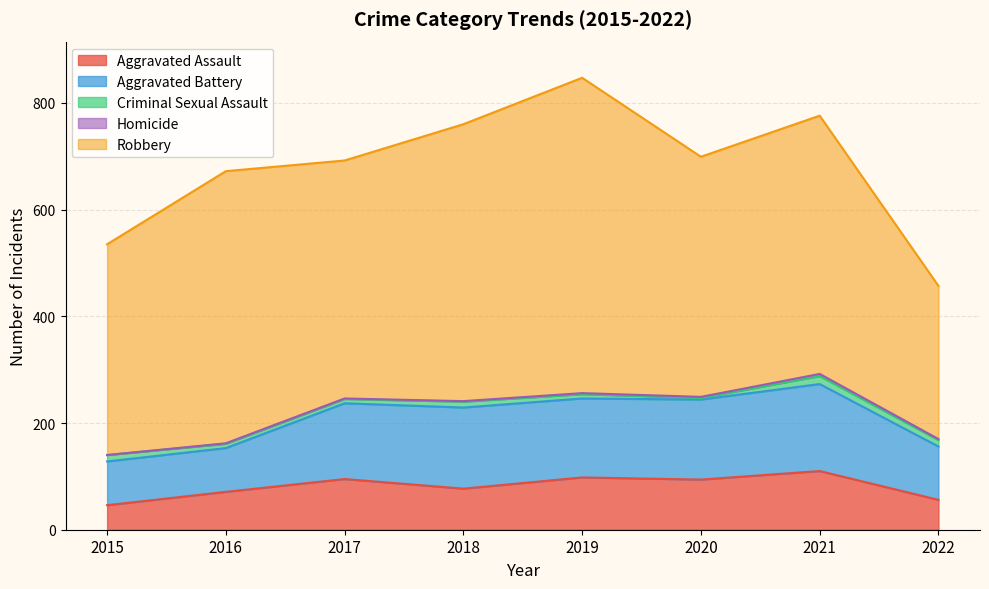

Reading left to right, list all the values displayed in this chart.

Aggravated Assault: 2015=46	2016=71	2017=95	2018=77	2019=98	2020=94	2021=110	2022=56
Aggravated Battery: 2015=82	2016=82	2017=142	2018=152	2019=148	2020=150	2021=163	2022=100
Criminal Sexual Assault: 2015=12	2016=8	2017=8	2018=11	2019=8	2020=3	2021=15	2022=12
Homicide: 2015=0	2016=1	2017=1	2018=1	2019=2	2020=2	2021=4	2022=2
Robbery: 2015=395	2016=510	2017=446	2018=519	2019=591	2020=450	2021=484	2022=287